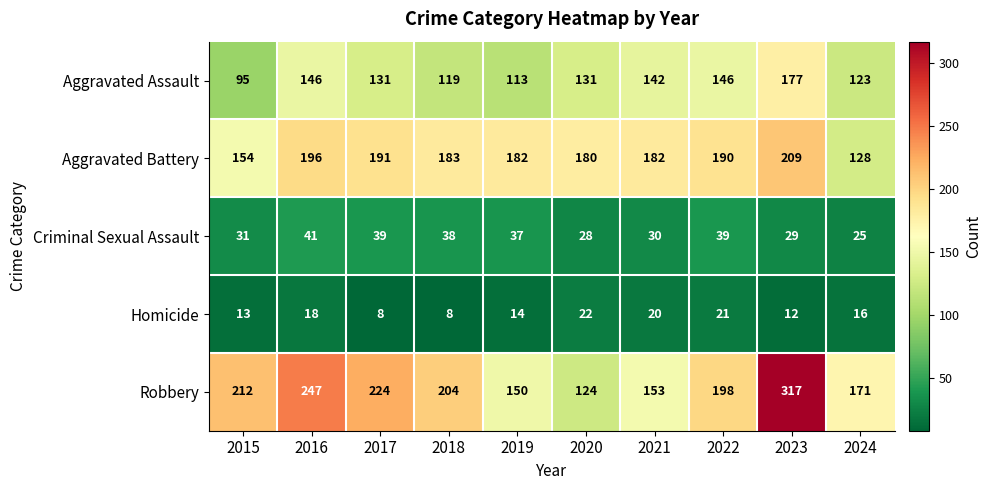

At 2020, list the series in order from smallest to largest.

Homicide, Criminal Sexual Assault, Robbery, Aggravated Assault, Aggravated Battery